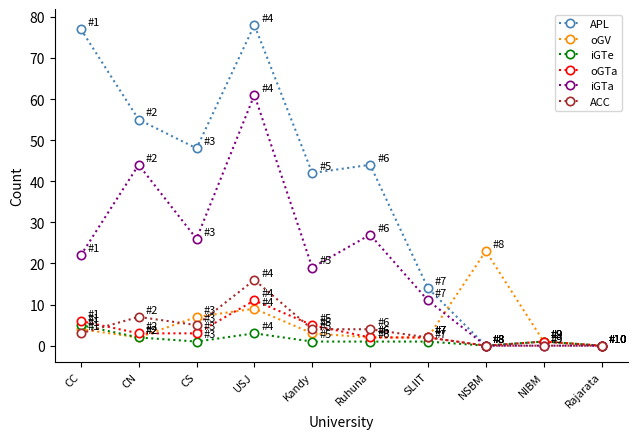

The oGV series shows 2 at CN. True or false?

True